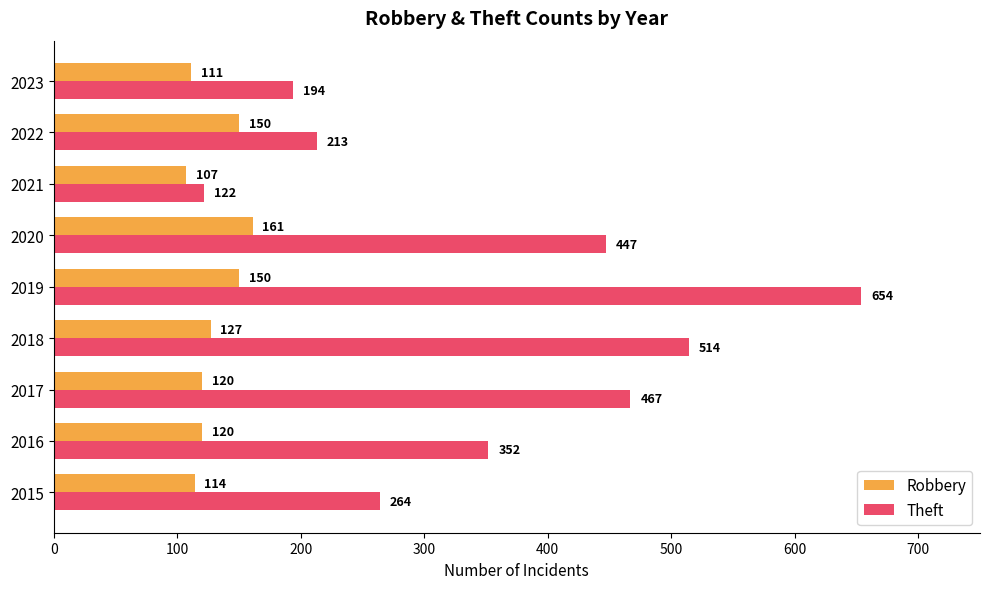

List the series in order of their peak value, lowest first.

Robbery, Theft